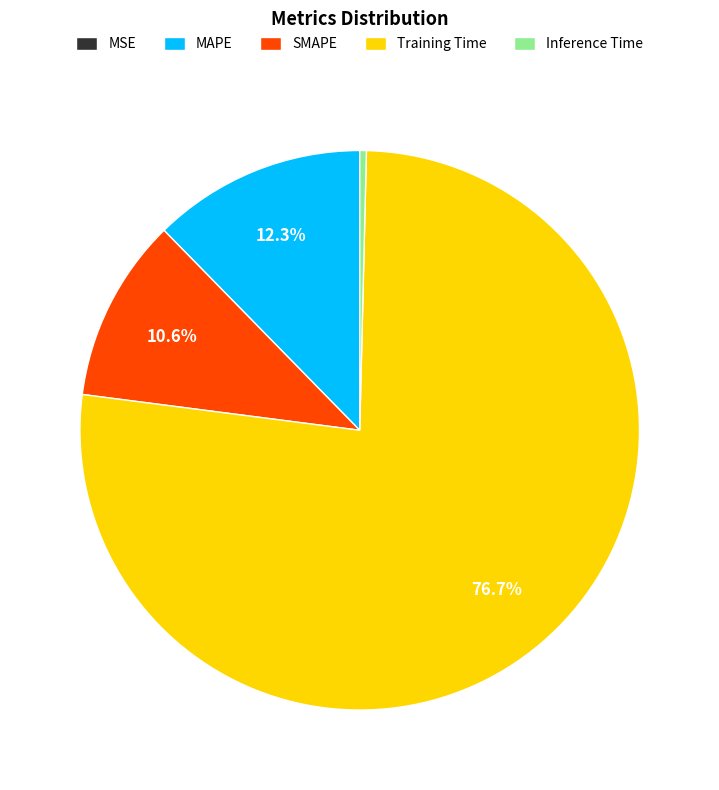

To the nearest percent, what is the difference between the SMAPE and MAPE slice percentages?

2%